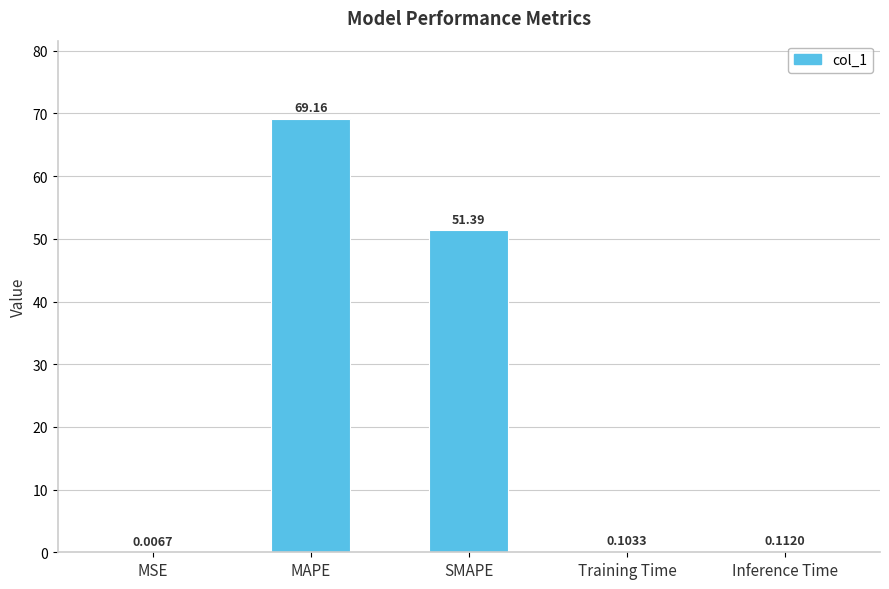

Which has a higher value, Training Time or MSE?

Training Time